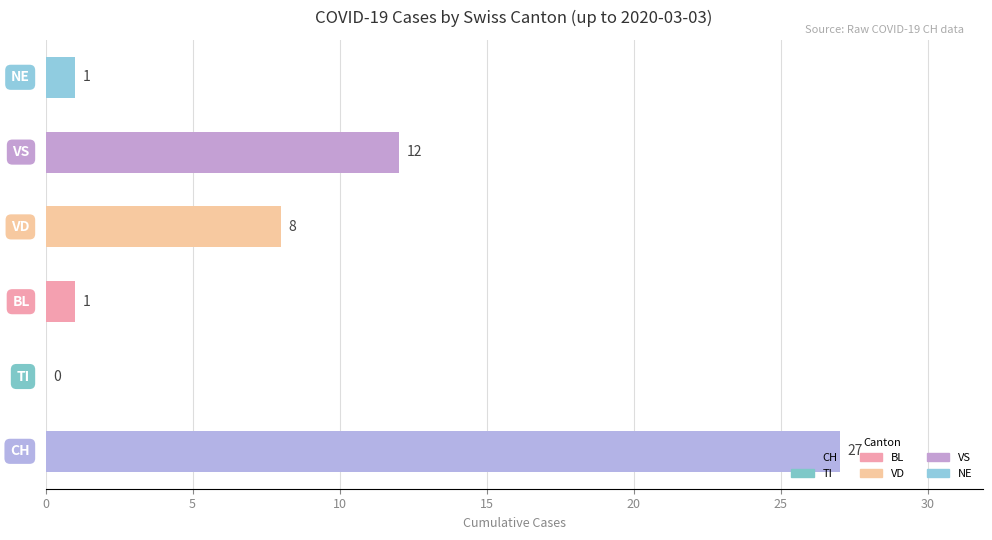

What is the greatest value displayed?

27